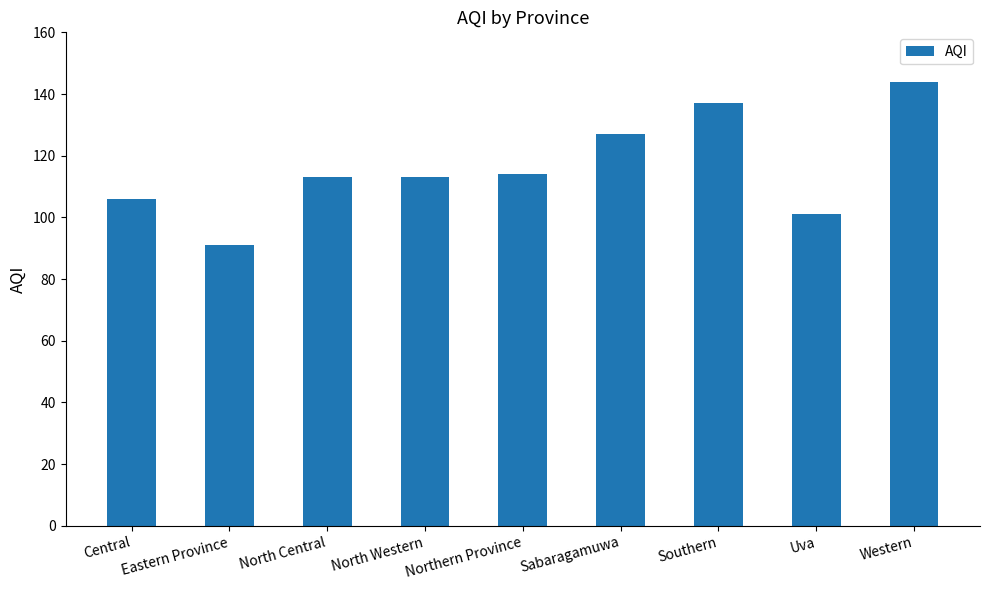

How many data points does each series have?

9